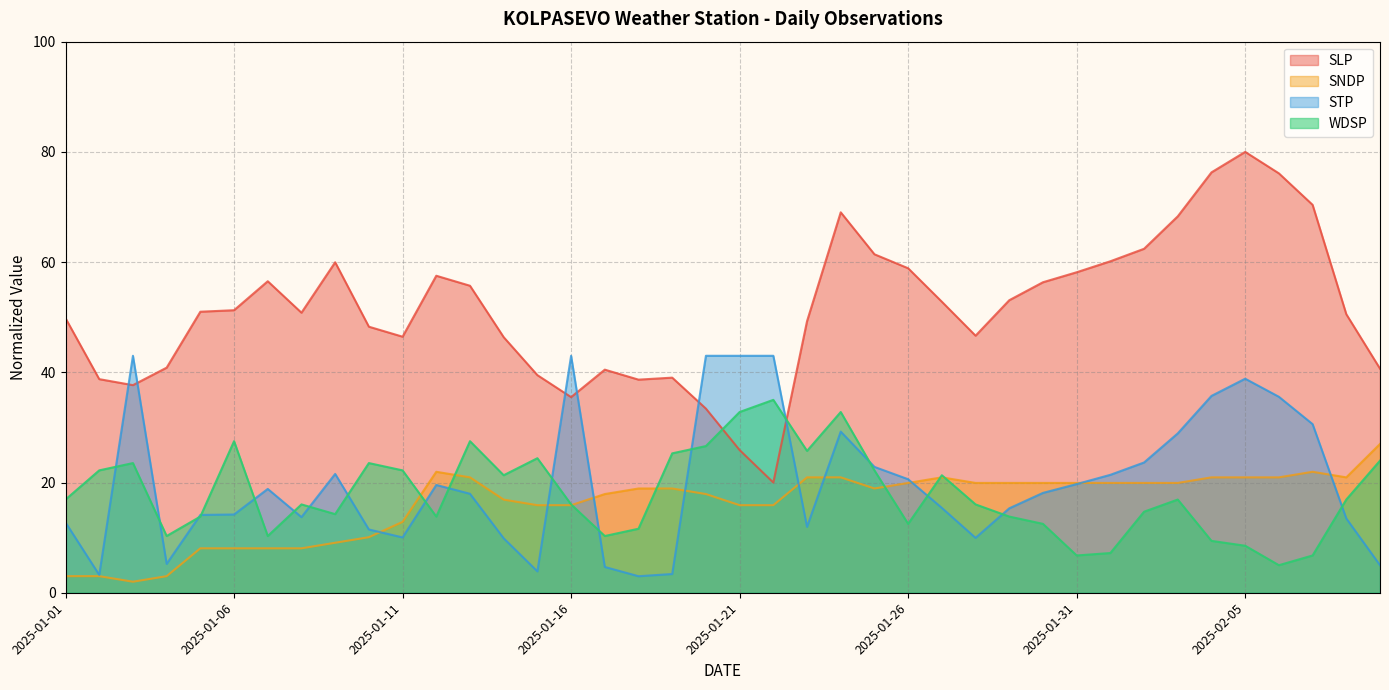

Which series has the largest range (max minus min)?

SLP